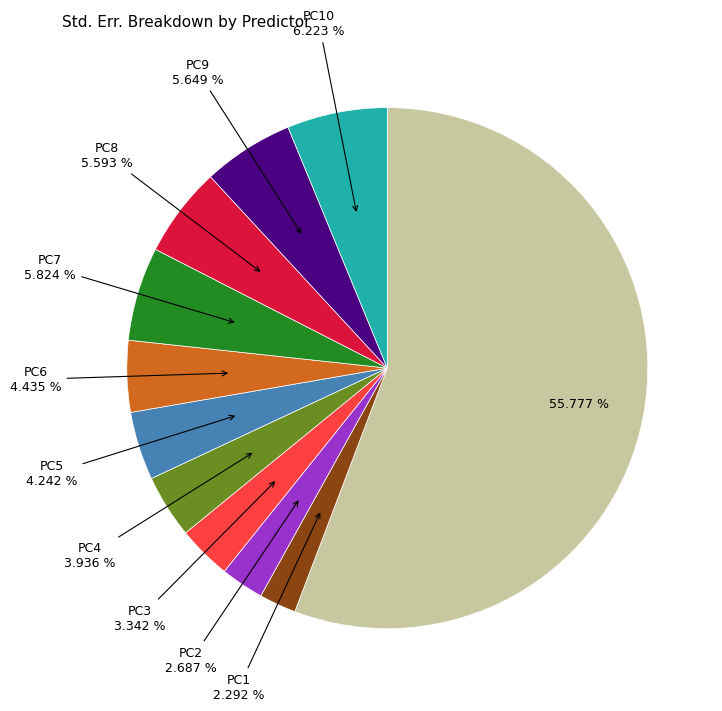

Is there a majority slice in this chart?

Yes